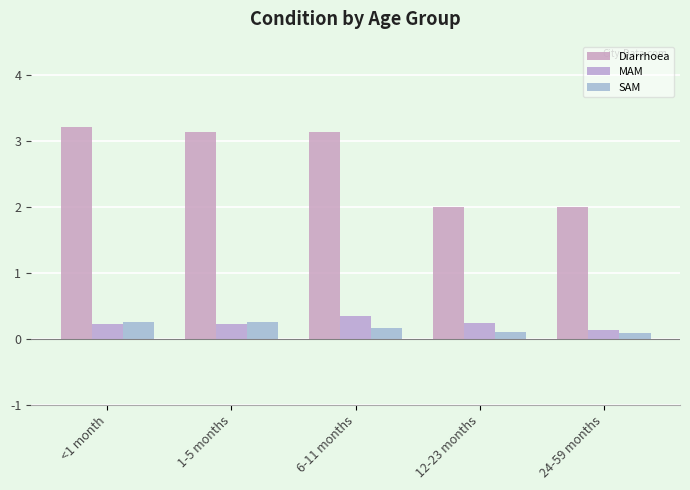

What is the lowest value of the SAM series?

0.1